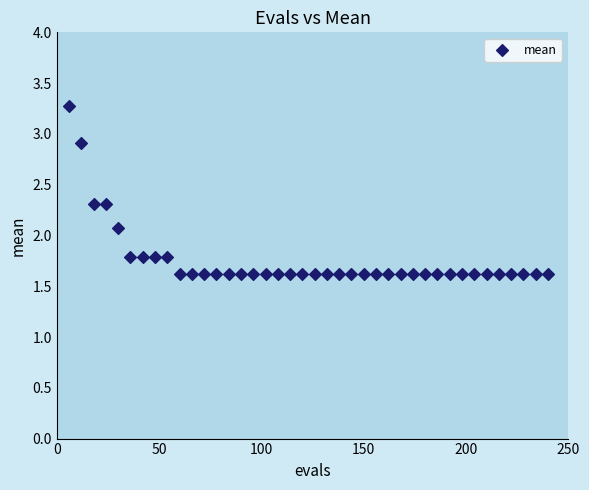

What Y value in the scatter plot is closest to 2?

2.1